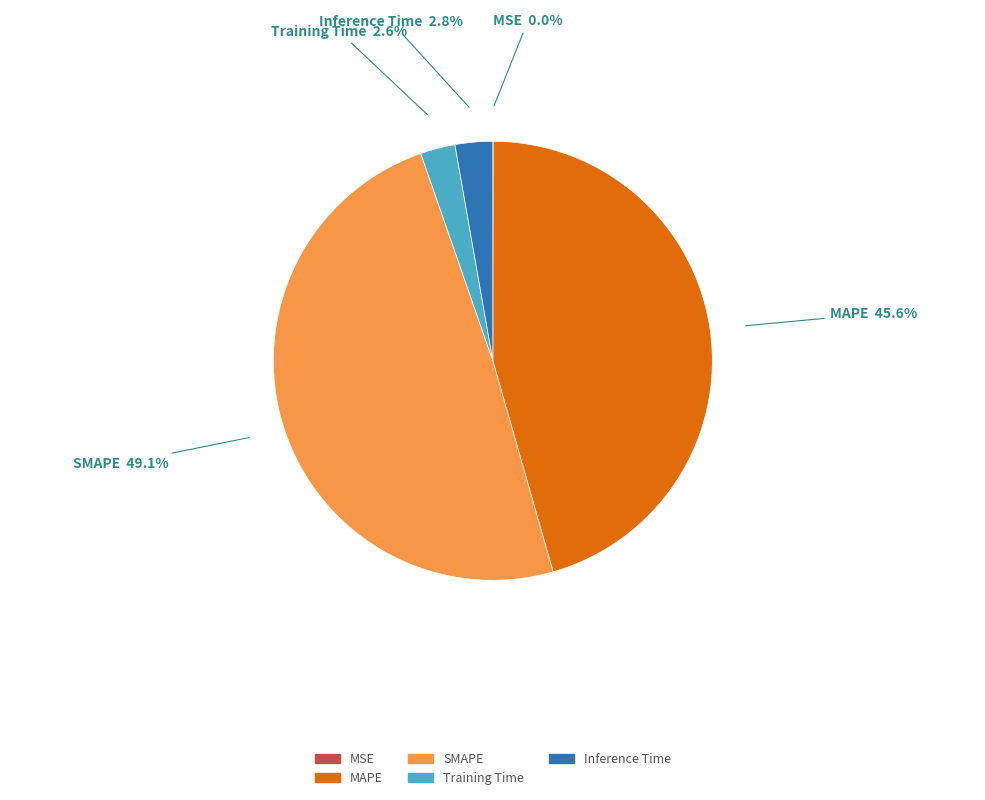

To the nearest percent, what is the average slice percentage?

20%